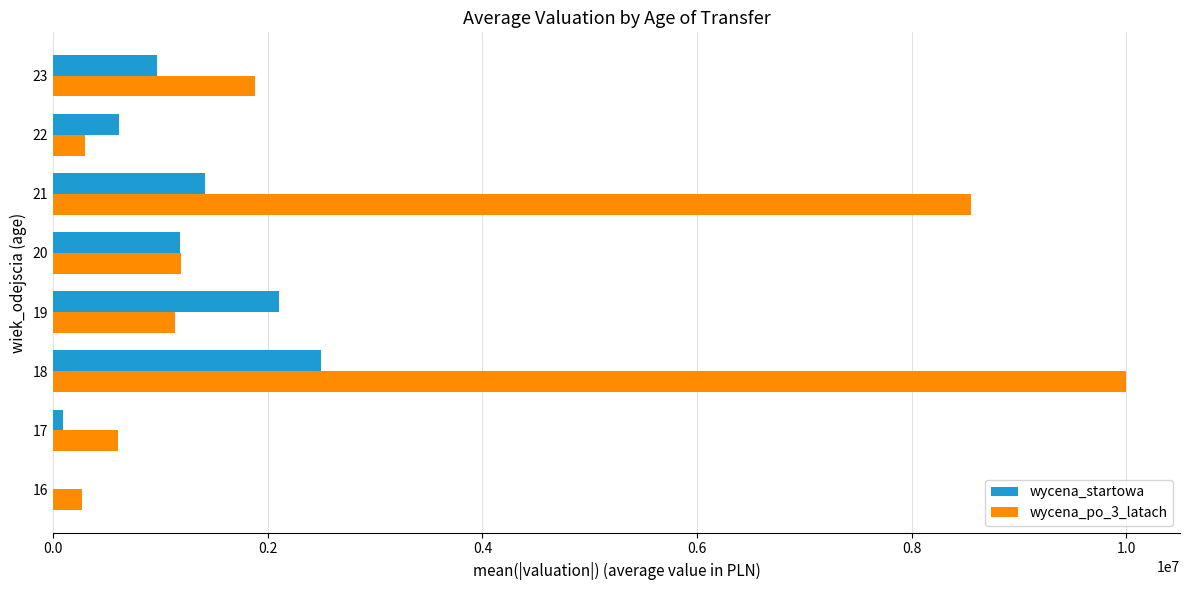

Count the number of categories in the chart.

8